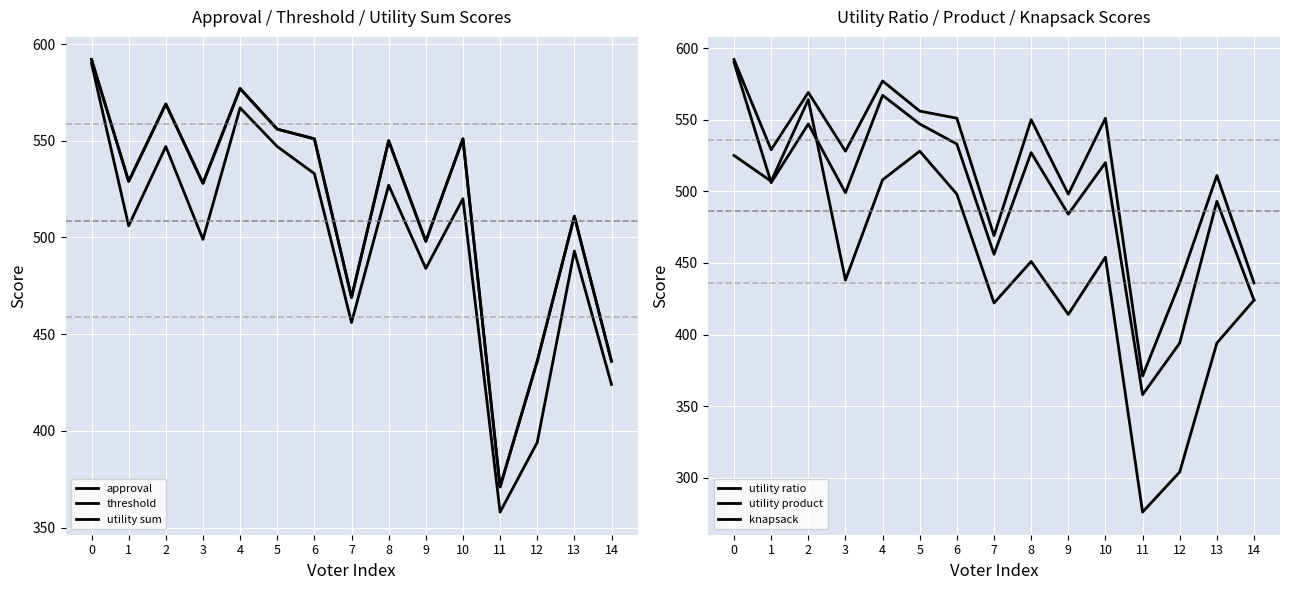

Reading left to right, what are all the values shown in this chart?

approval: 0=592	1=529	2=569	3=528	4=577	5=556	6=551	7=469	8=550	9=498	10=551	11=371	12=436	13=511	14=436
threshold: 0=590	1=506	2=547	3=499	4=567	5=547	6=533	7=456	8=527	9=484	10=520	11=358	12=394	13=493	14=424
utility sum: 0=592	1=529	2=569	3=528	4=577	5=556	6=551	7=469	8=550	9=498	10=551	11=371	12=436	13=511	14=436
utility ratio: 0=525	1=507	2=564	3=438	4=508	5=528	6=498	7=422	8=451	9=414	10=454	11=276	12=304	13=394	14=424
utility product: 0=590	1=506	2=547	3=499	4=567	5=547	6=533	7=456	8=527	9=484	10=520	11=358	12=394	13=493	14=424
knapsack: 0=592	1=529	2=569	3=528	4=577	5=556	6=551	7=469	8=550	9=498	10=551	11=371	12=436	13=511	14=436